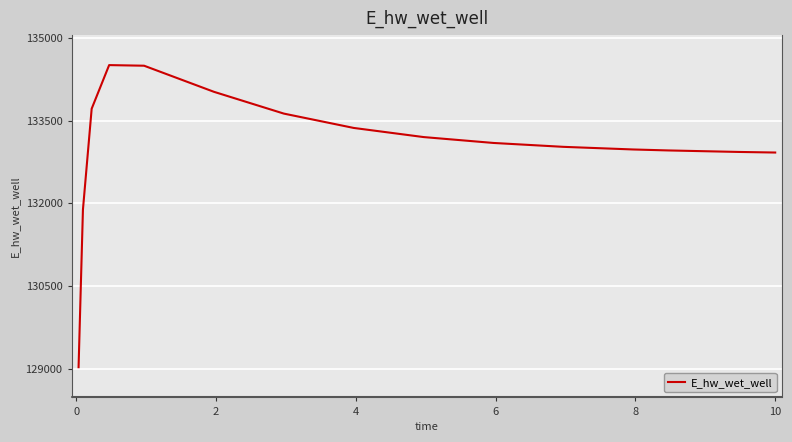

What is the difference between the maximum and minimum values?

5481.3